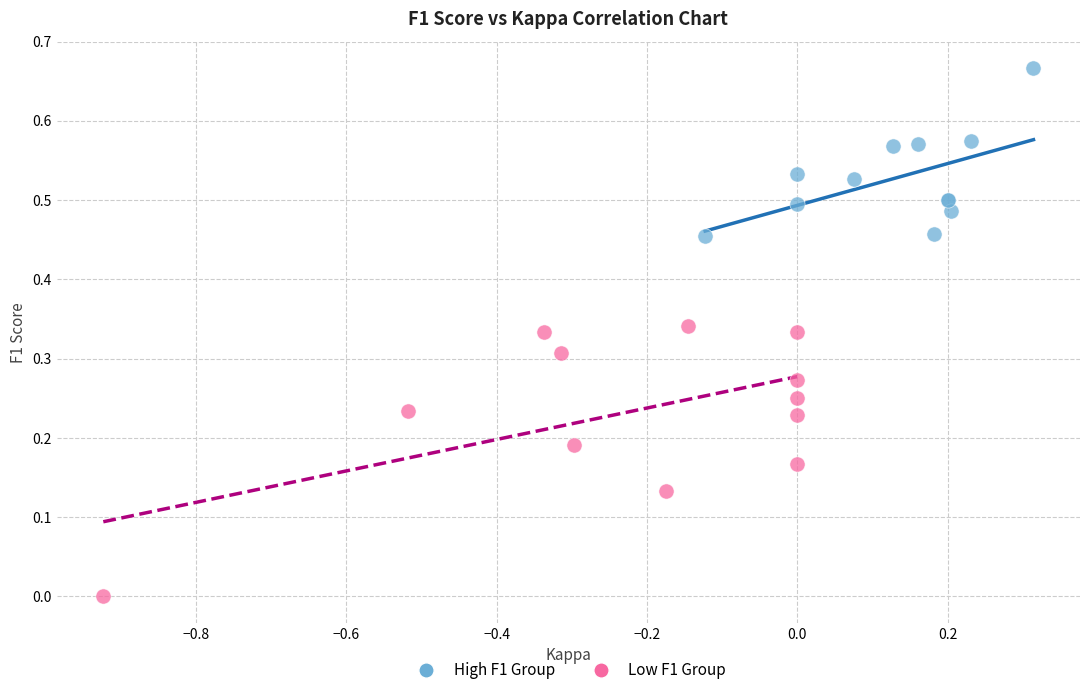

What are all the series names shown in the legend?

High F1 Group, Low F1 Group